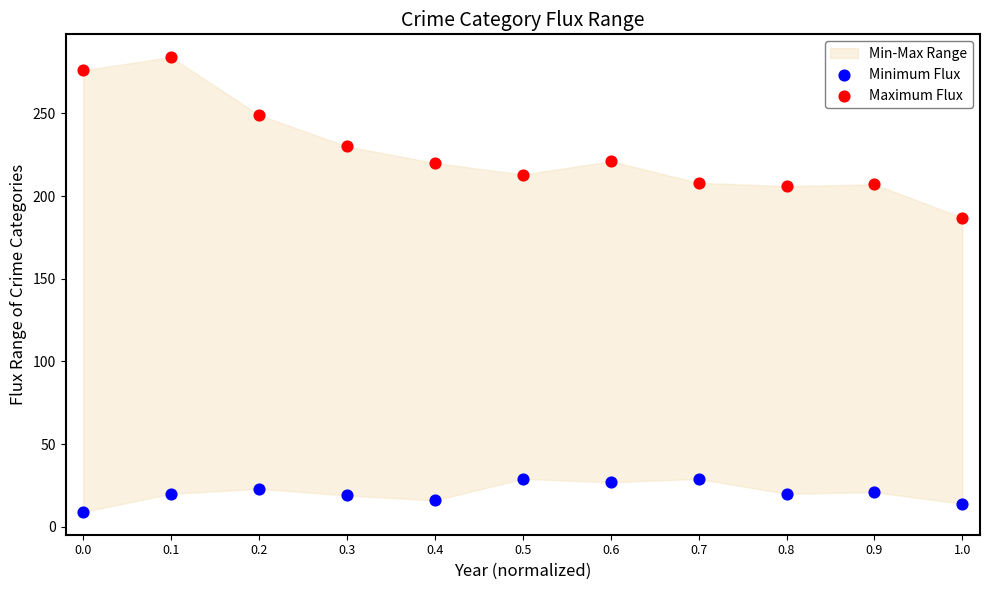

Across all data points, what is the range of Y values (max minus min)?

275